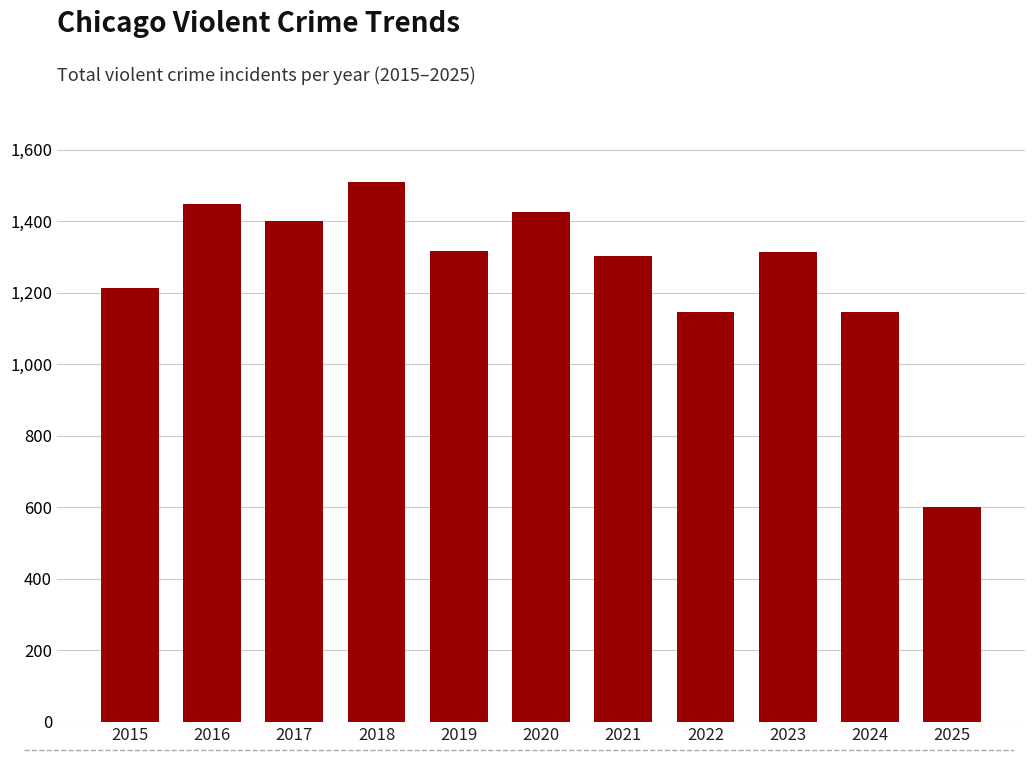

Approximately how many times larger is the value at 2022 compared to 2024?

1.0